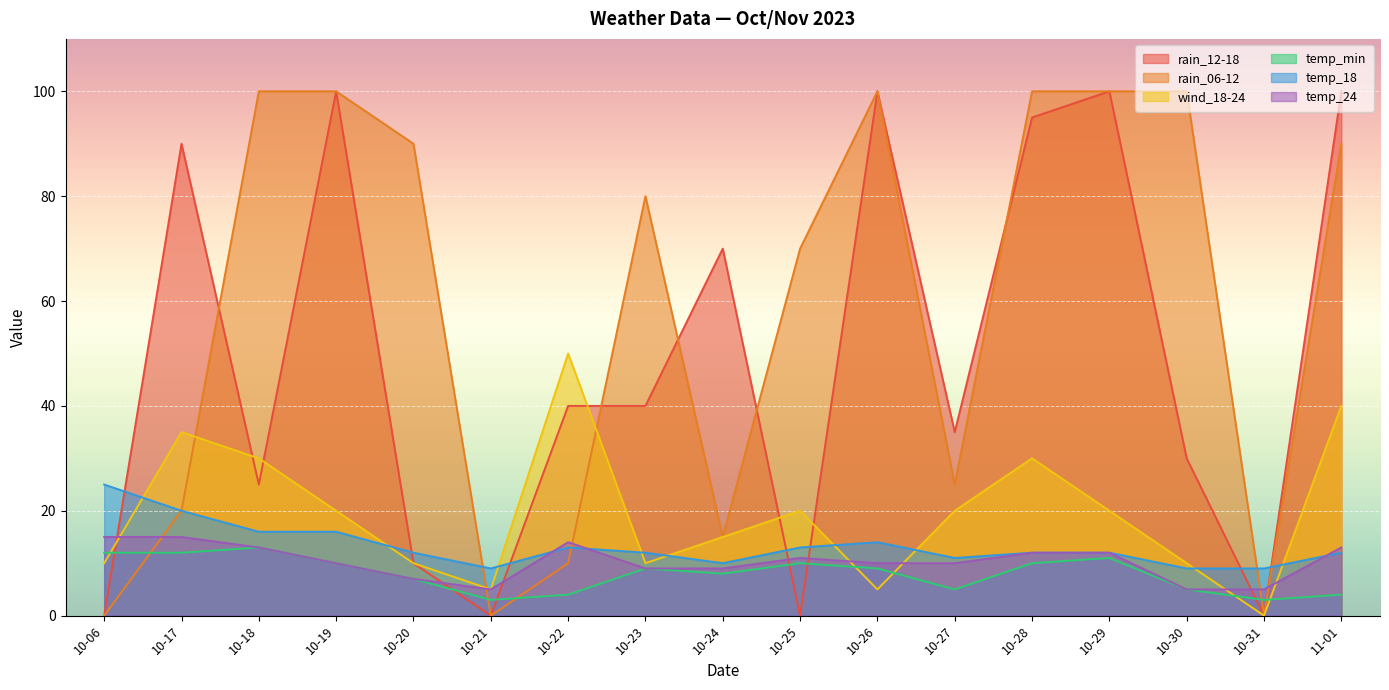

Count the temp_24 values in the range 9 to 13.

10